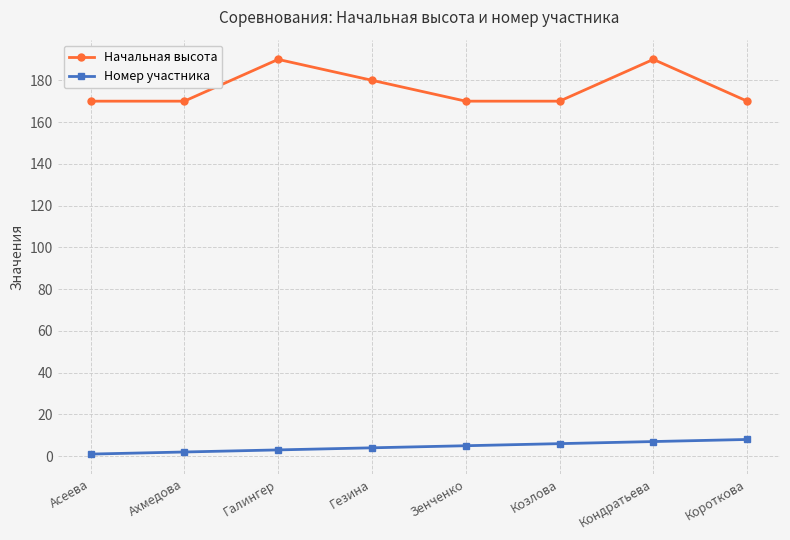

Is the value of Начальная высота at Гезина greater than the value of Номер участника at Гезина?

Yes